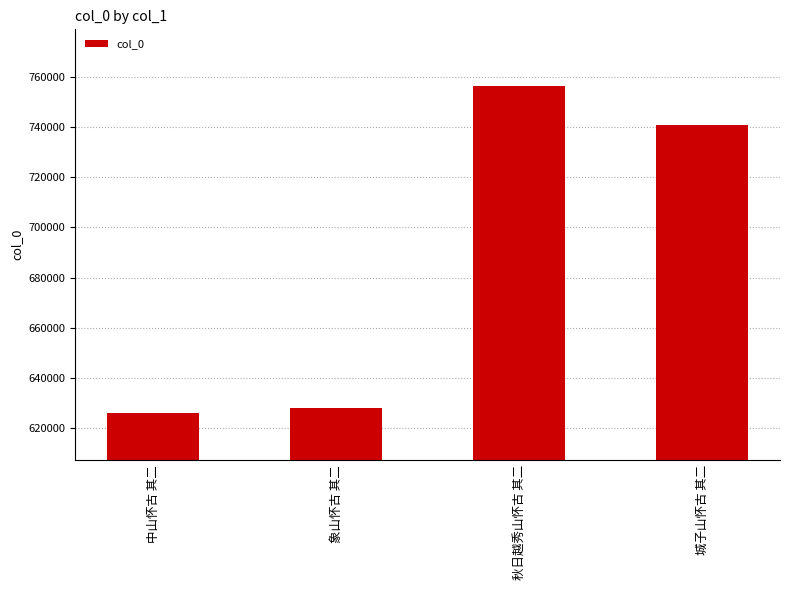

What is the maximum value shown in the chart?

756148